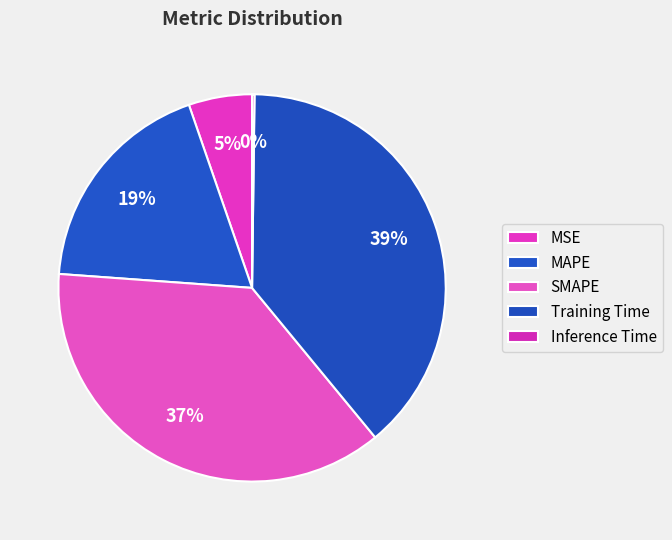

Which slice is the smallest?

Inference Time